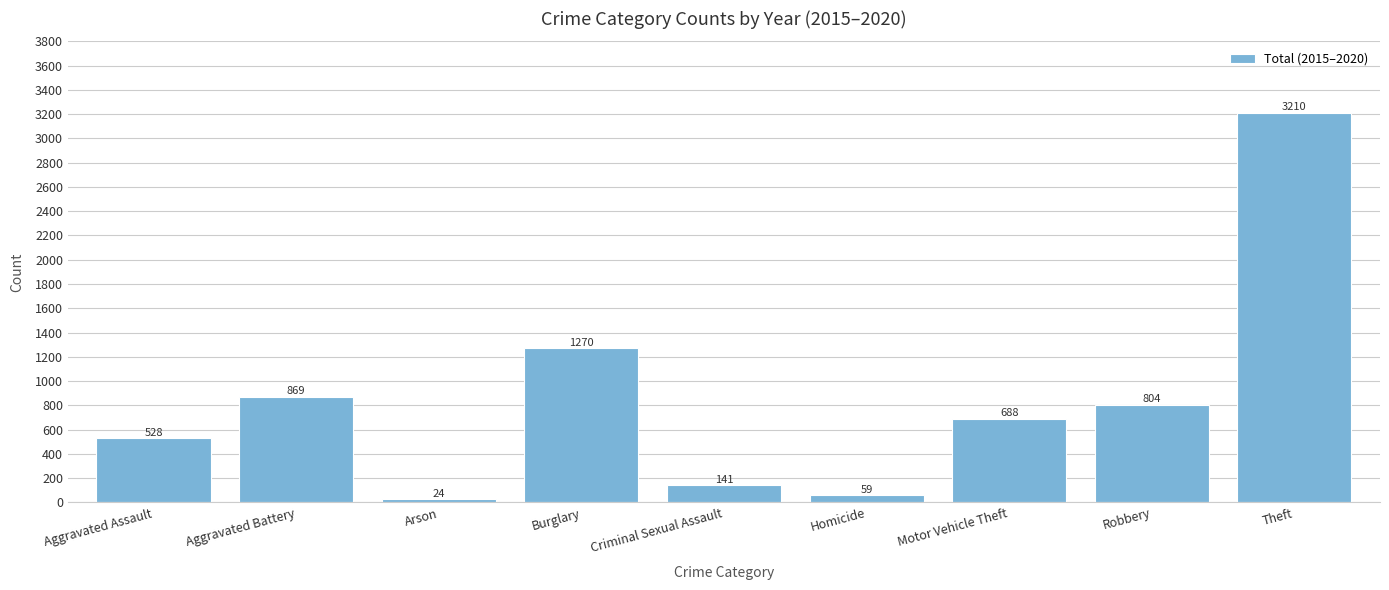

How many bars are there in total?

9